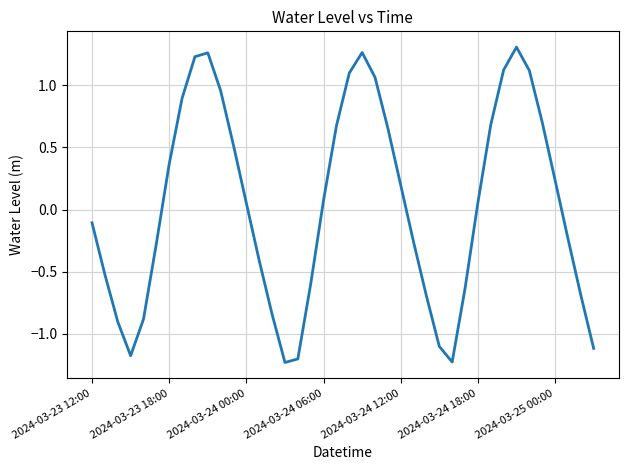

Does the chart have visible grid lines?

Yes